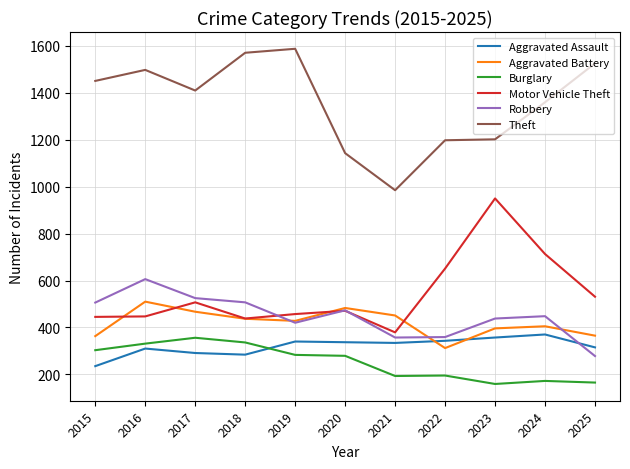

How many distinct data groups are displayed?

6